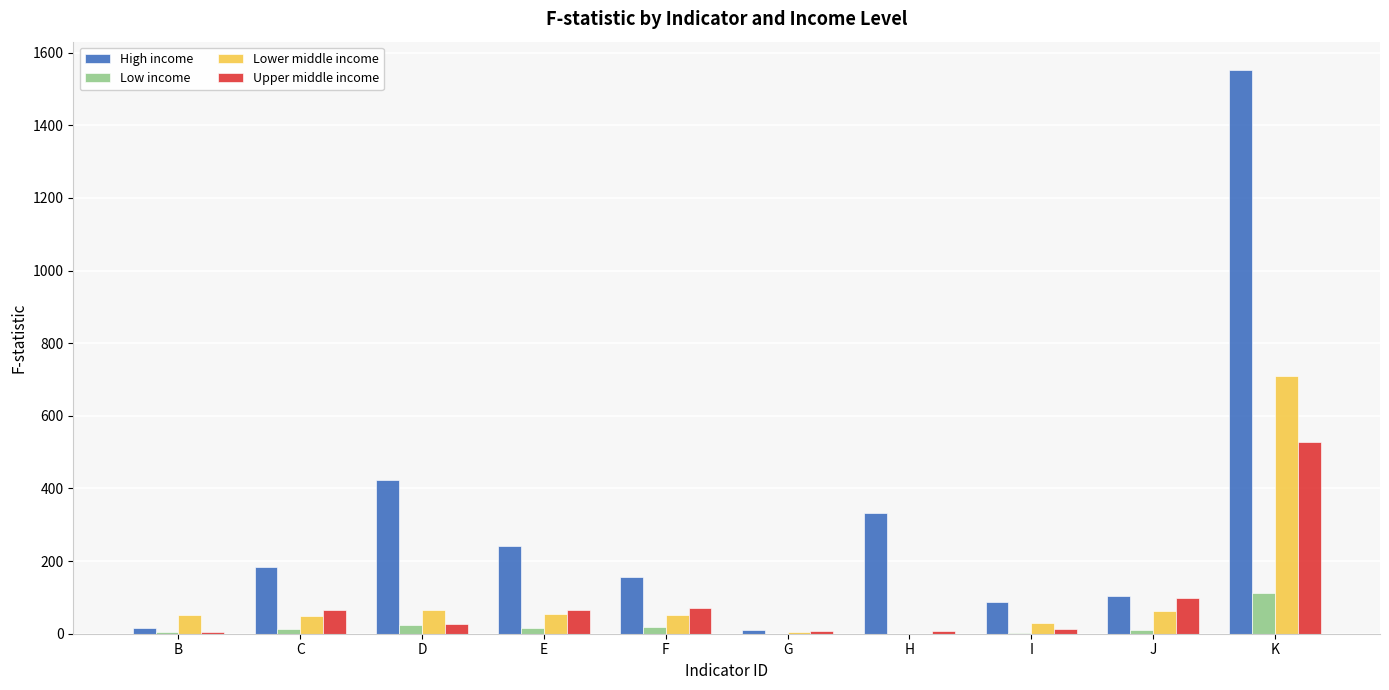

What is the greatest value displayed?

1552.4